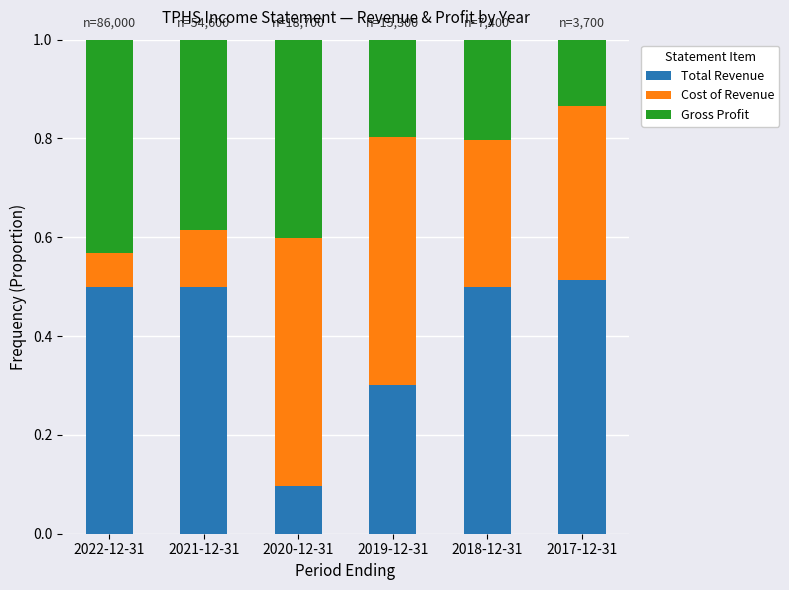

At which label is Total Revenue closest to 0?

2020-12-31